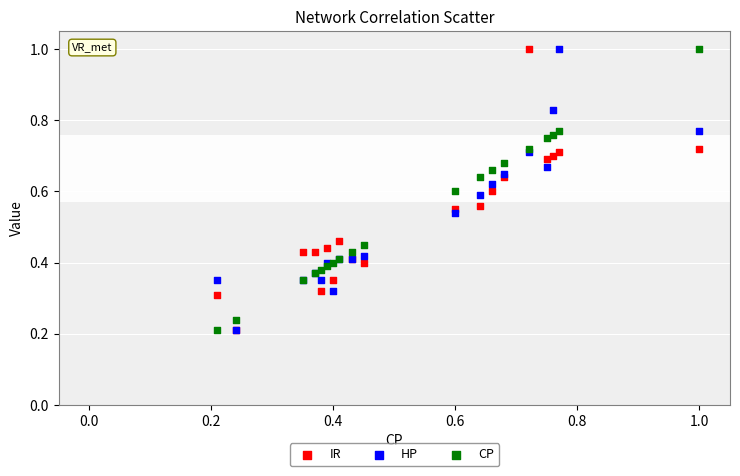

What are all the series names shown in the legend?

IR, HP, CP